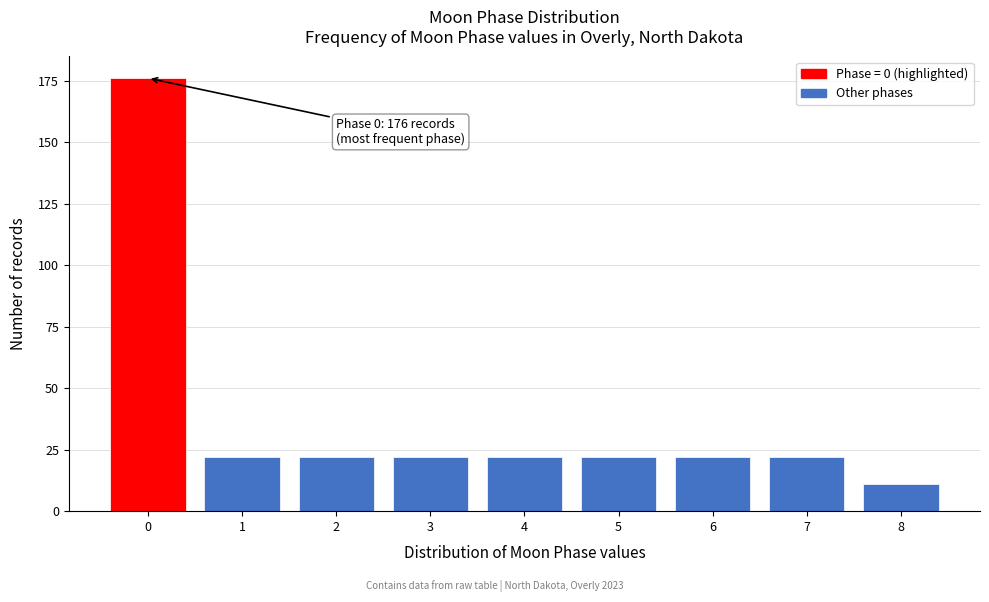

Reading left to right, transcribe all the data shown in this chart.

0=176	1=22	2=22	3=22	4=22	5=22	6=22	7=22	8=11